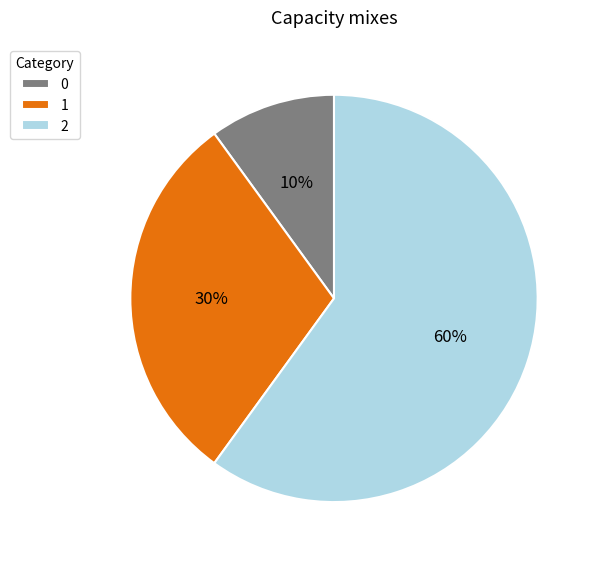

Is the sum of 1 and 0 greater than half?

No